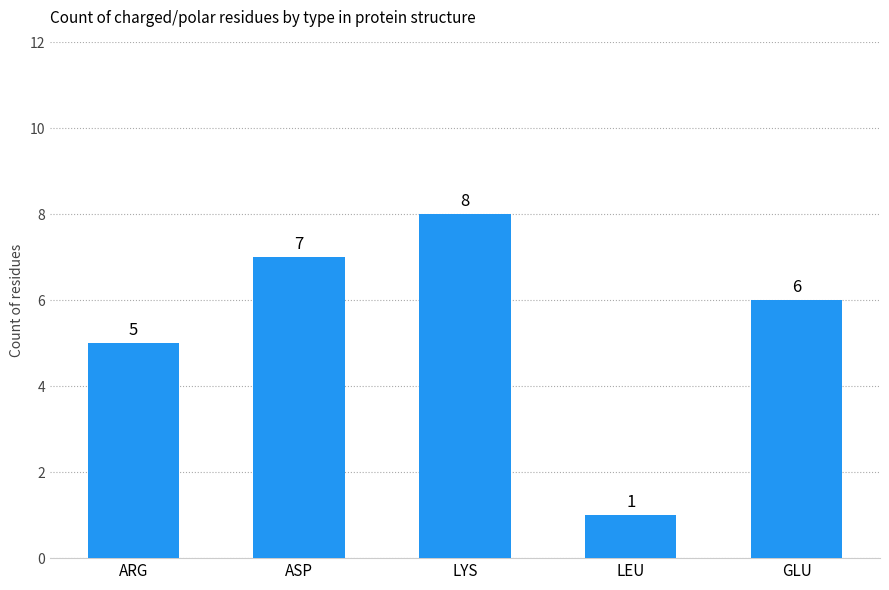

How many values are between 5 and 7?

3